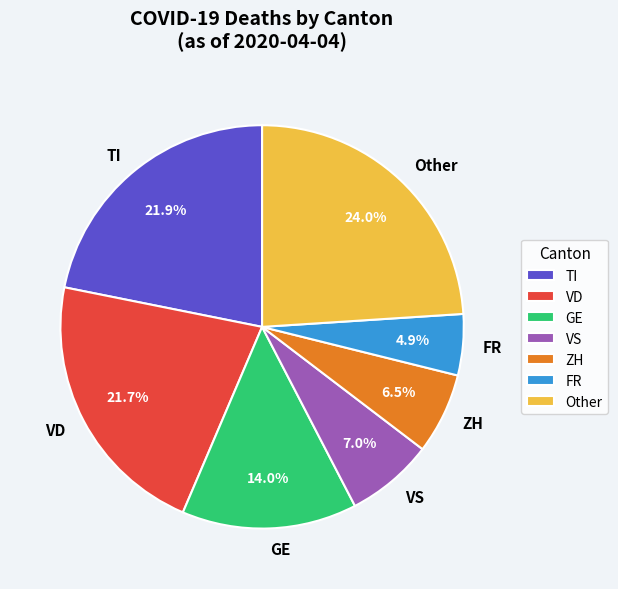

Is there a majority slice in this chart?

No